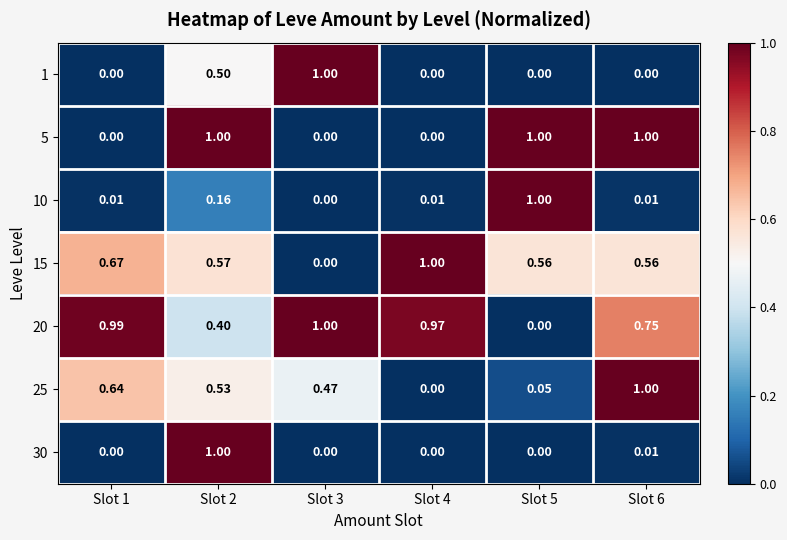

At how many categories does at least one series exceed 0?

6